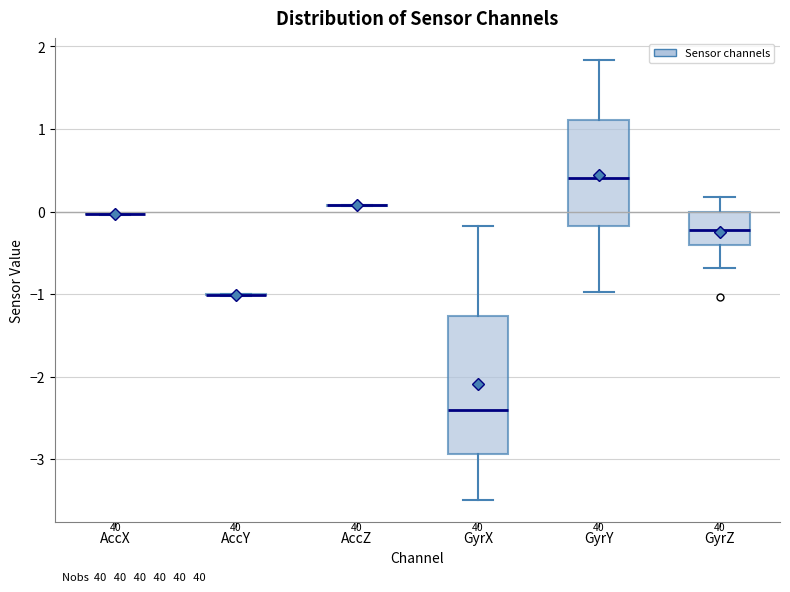

Comparing the boxes themselves (not the whiskers), which one is the tallest?

GyrX